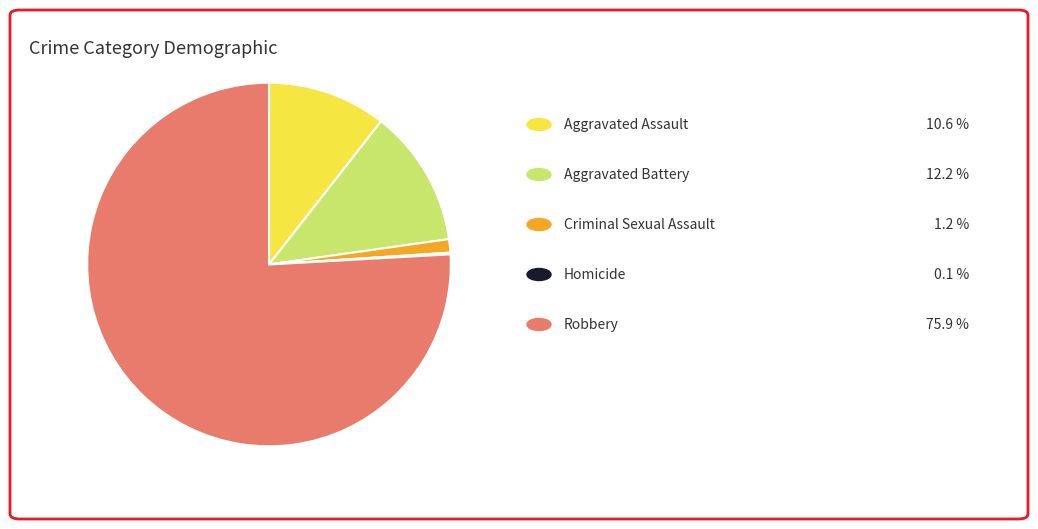

Is there a majority slice in this chart?

Yes